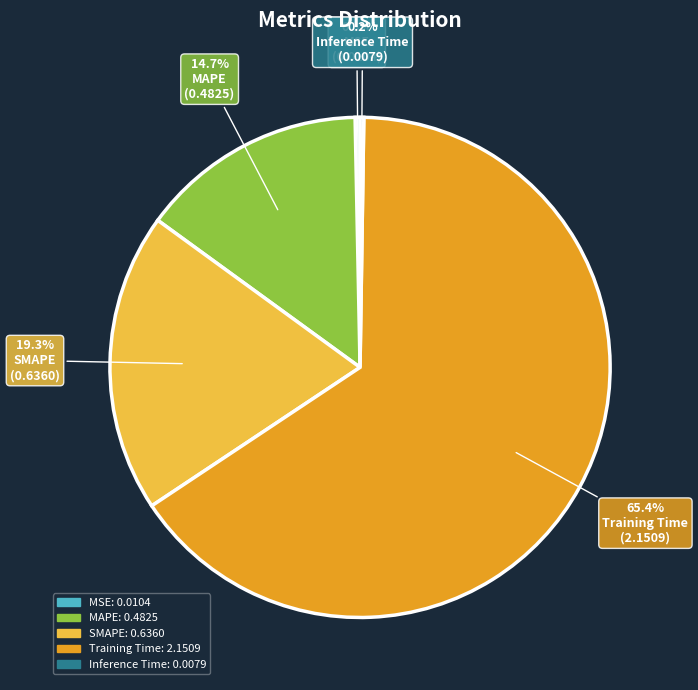

Does MAPE represent more than half of the total?

No